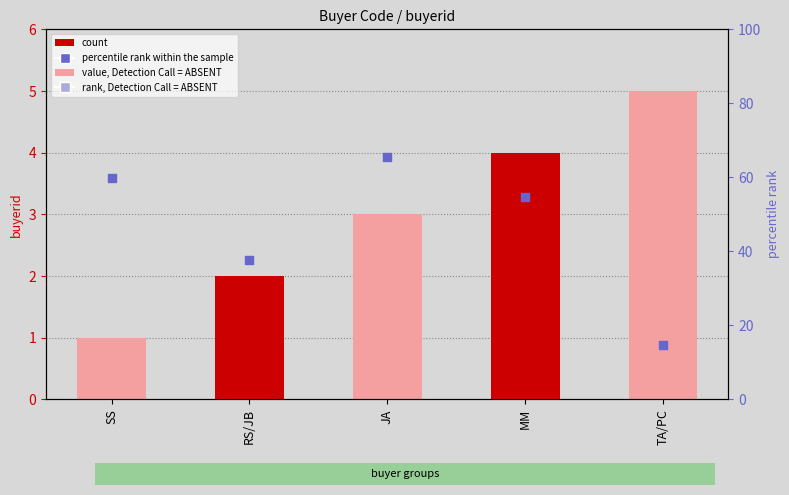

Which series reaches the minimum Y coordinate?

percentile rank within the sample